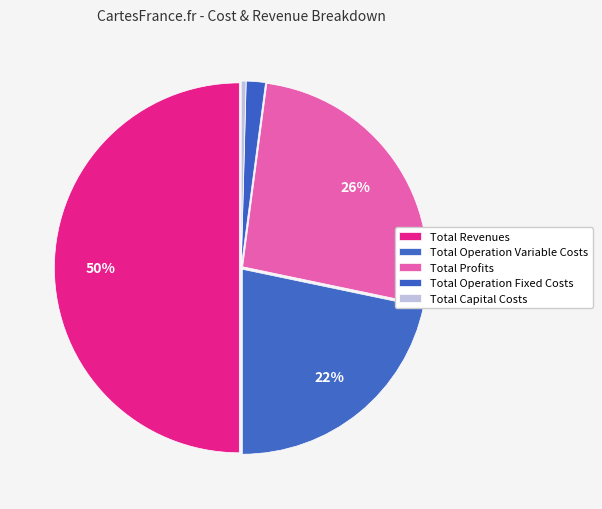

How many segments does this pie chart have?

5